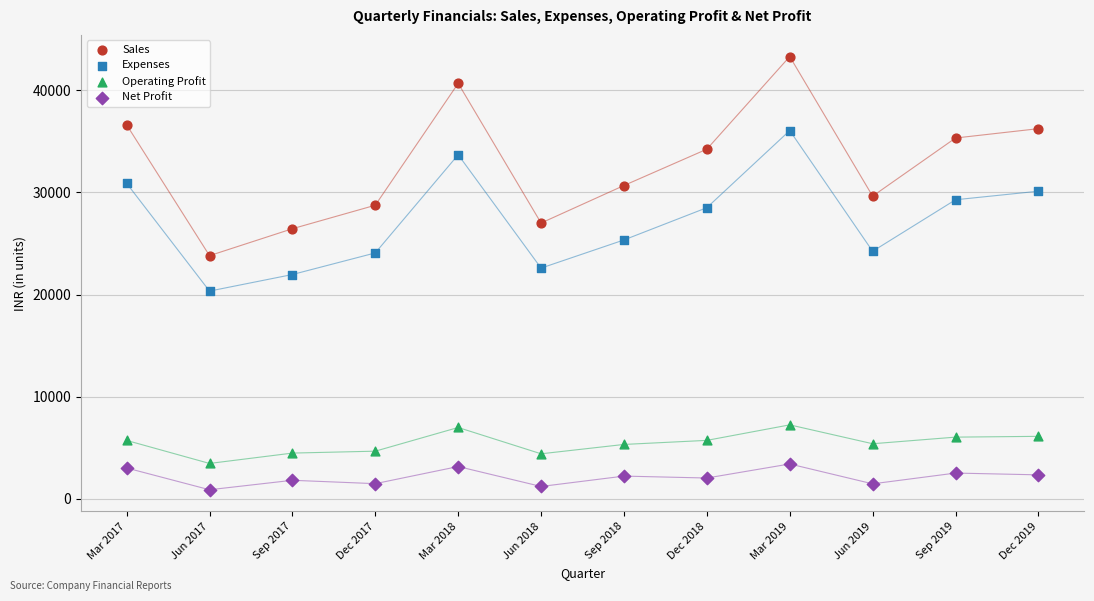

Across all data points, what is the range of Y values (max minus min)?

42410